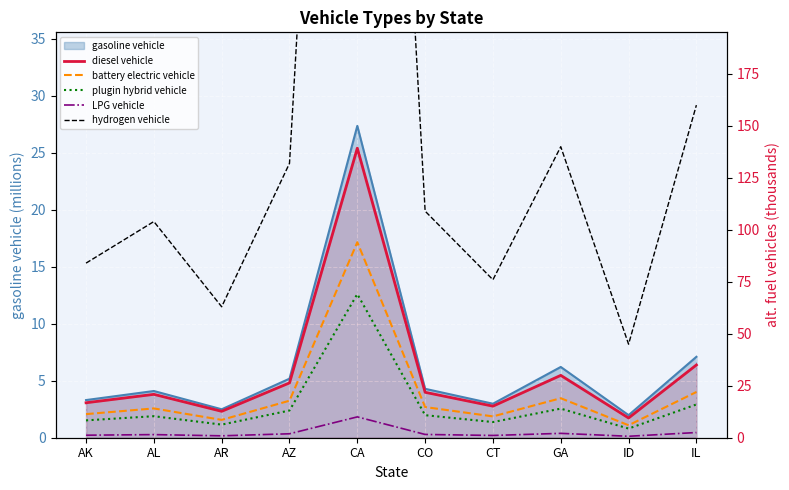

Rank the categories by battery electric vehicle value from highest to lowest.

CA, IL, GA, AZ, CO, AL, AK, CT, AR, ID